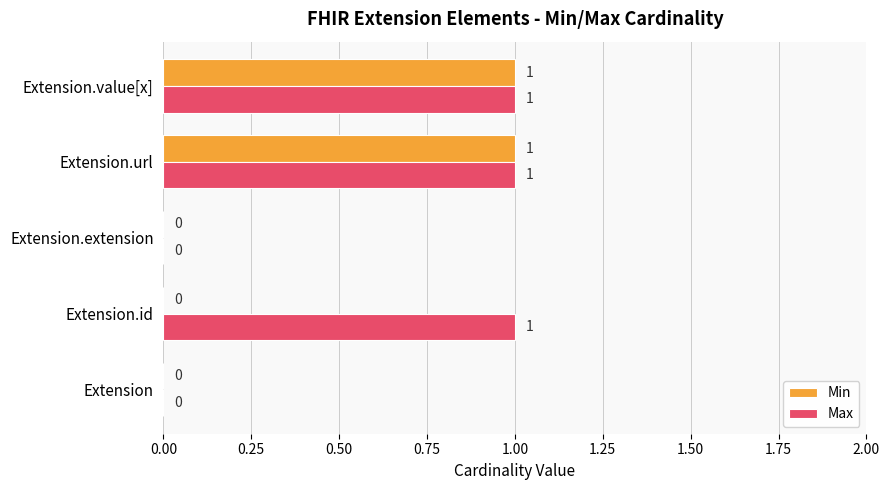

True or false: Min has a value of 1 at Extension.id.

False